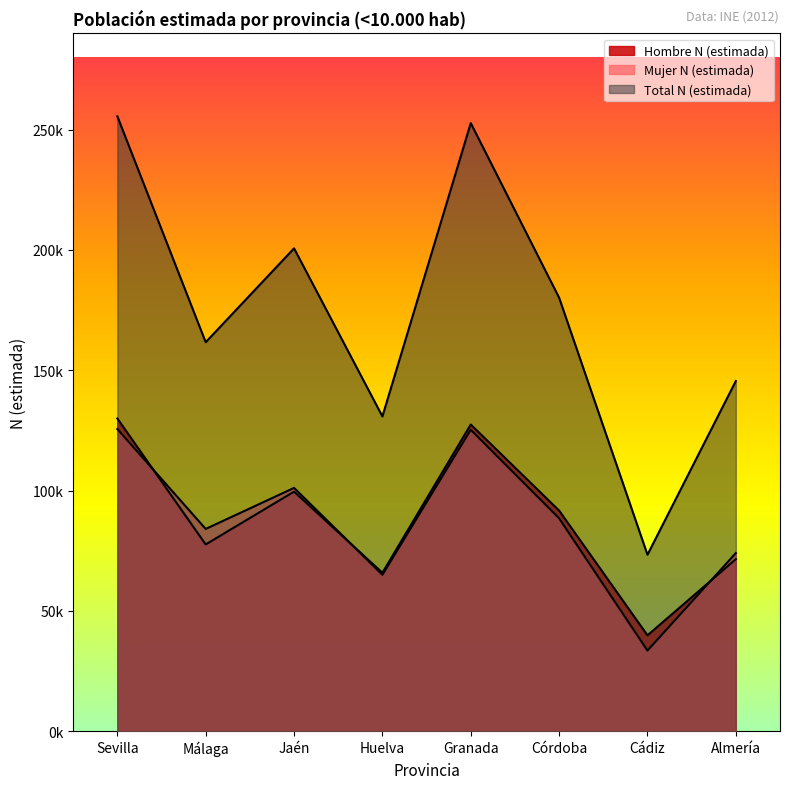

Between Sevilla and Almería, which series saw the biggest shift?

Total N (estimada)